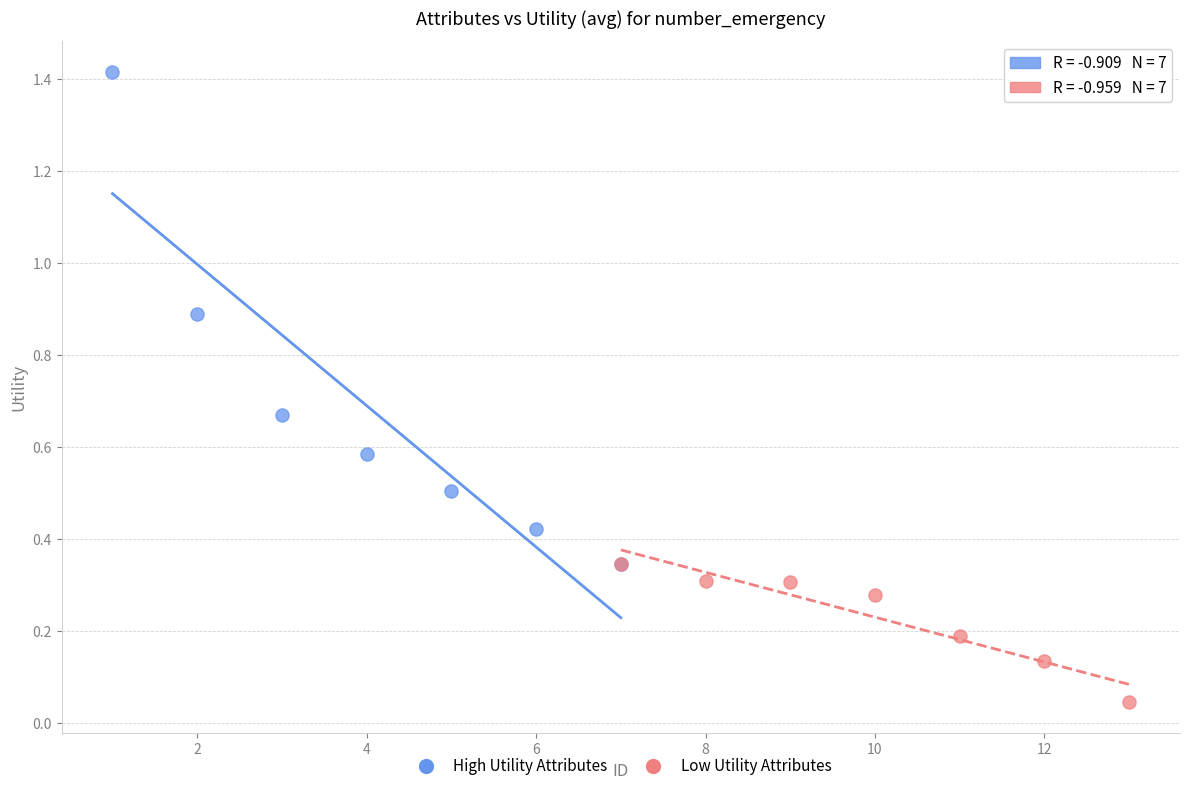

What are all the series names shown in the legend?

High Utility Attributes, Low Utility Attributes